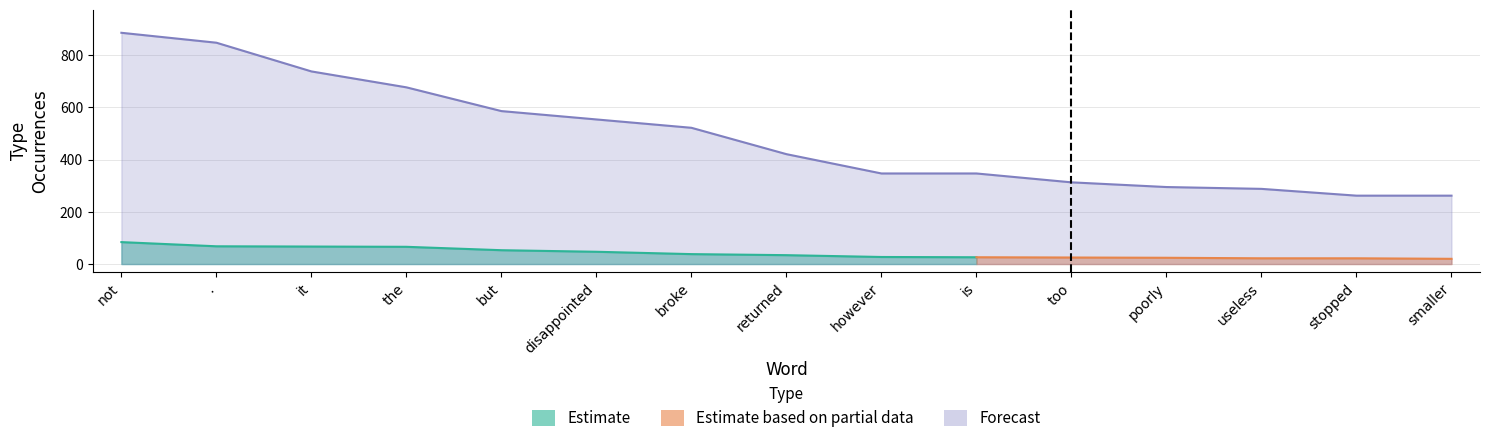

What position from the left is it?

3